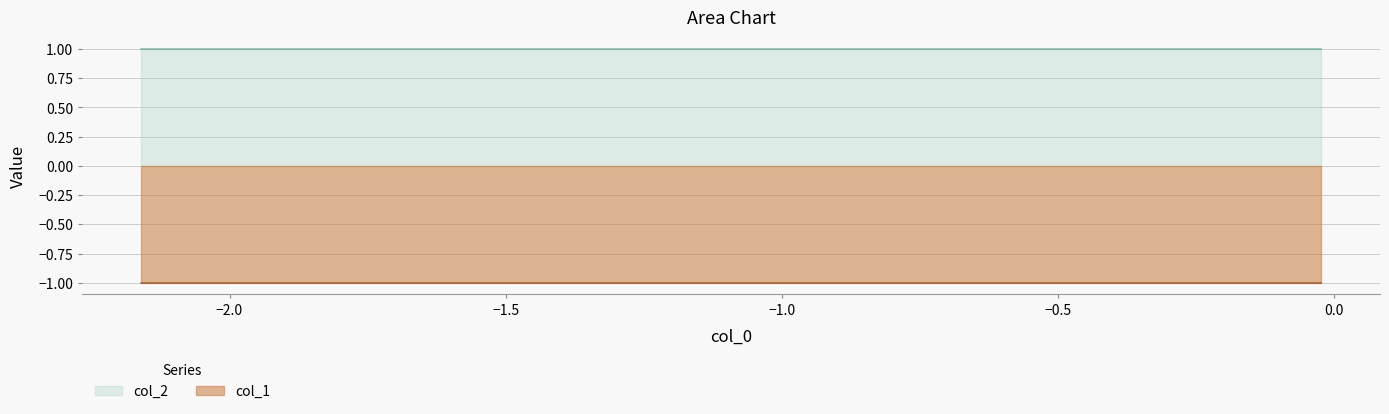

Is it true that col_1 equals 0 at 6?

False